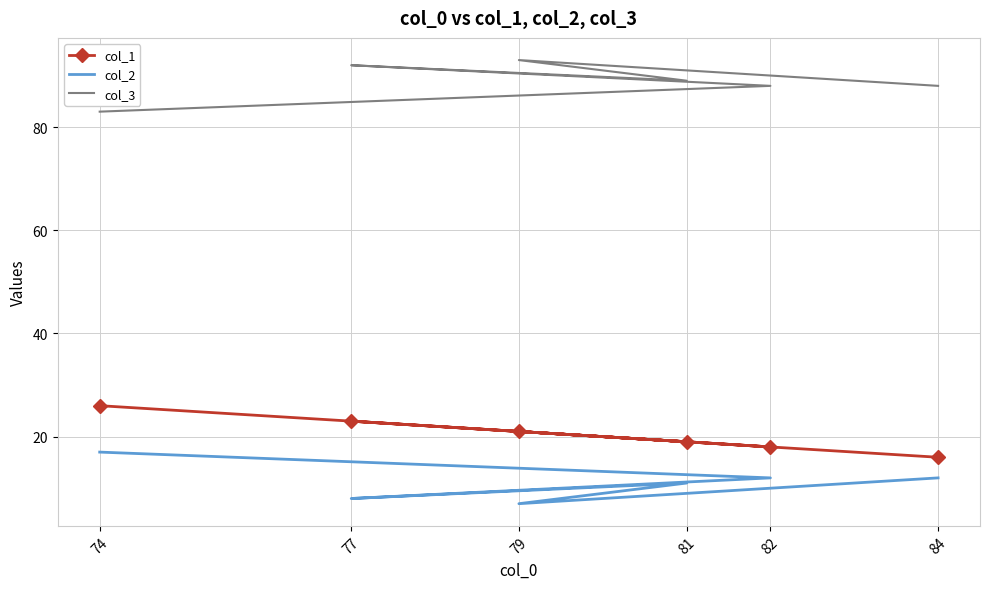

What is the minimum value shown in the chart?

7